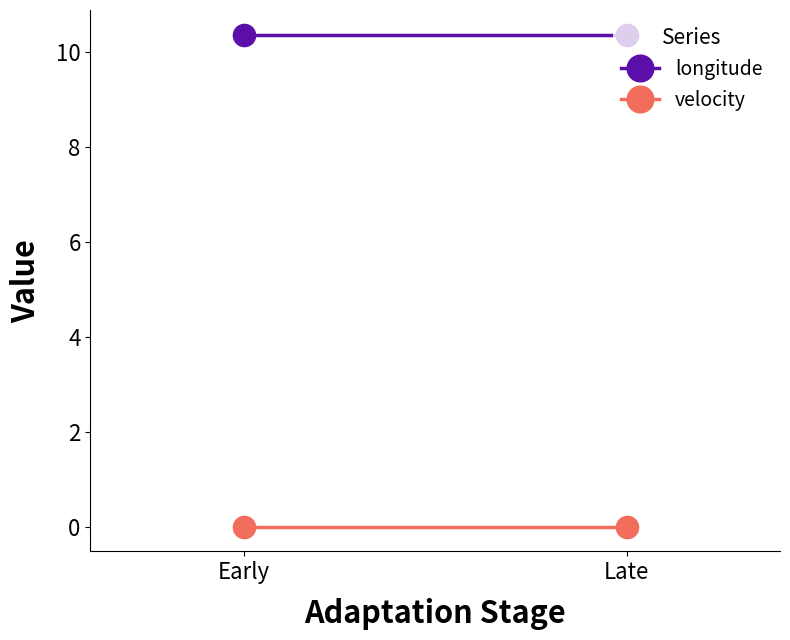

True or false: longitude has more than 1 interior local peaks.

False